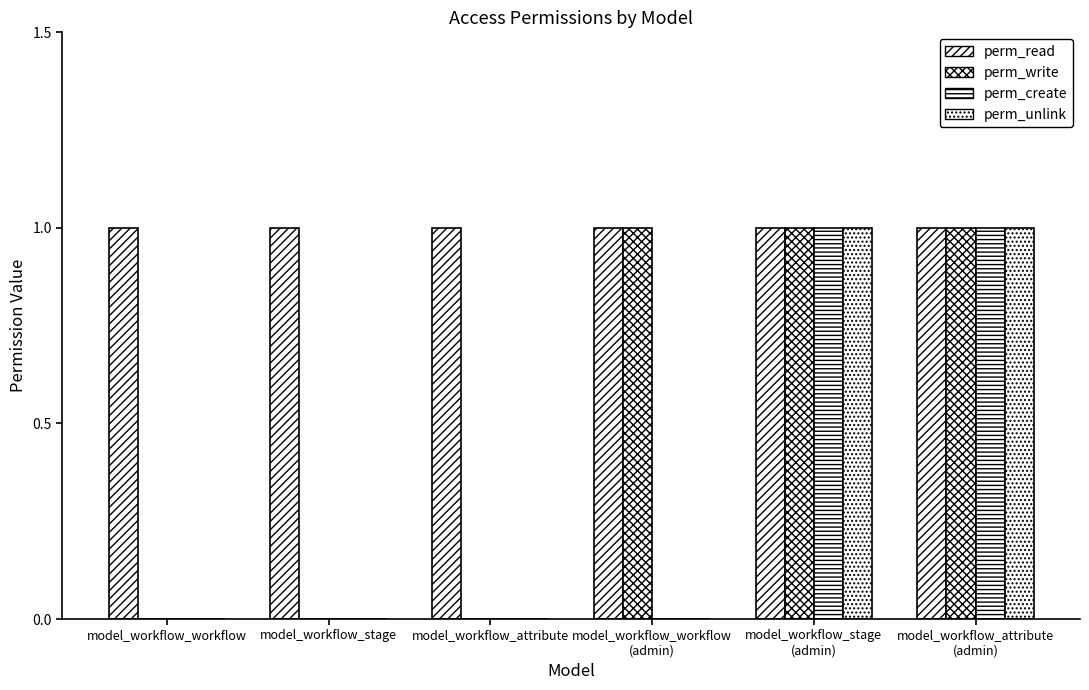

How many series are shown in this chart?

4